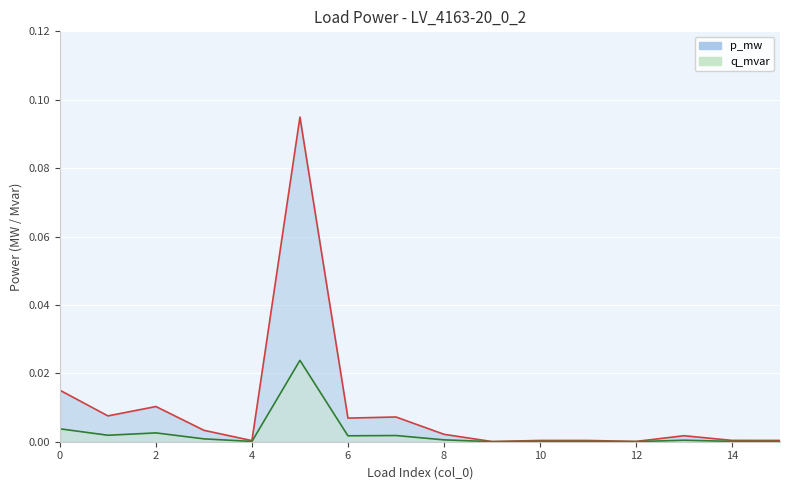

Is it true that q_mvar equals 0.0 at 2?

True